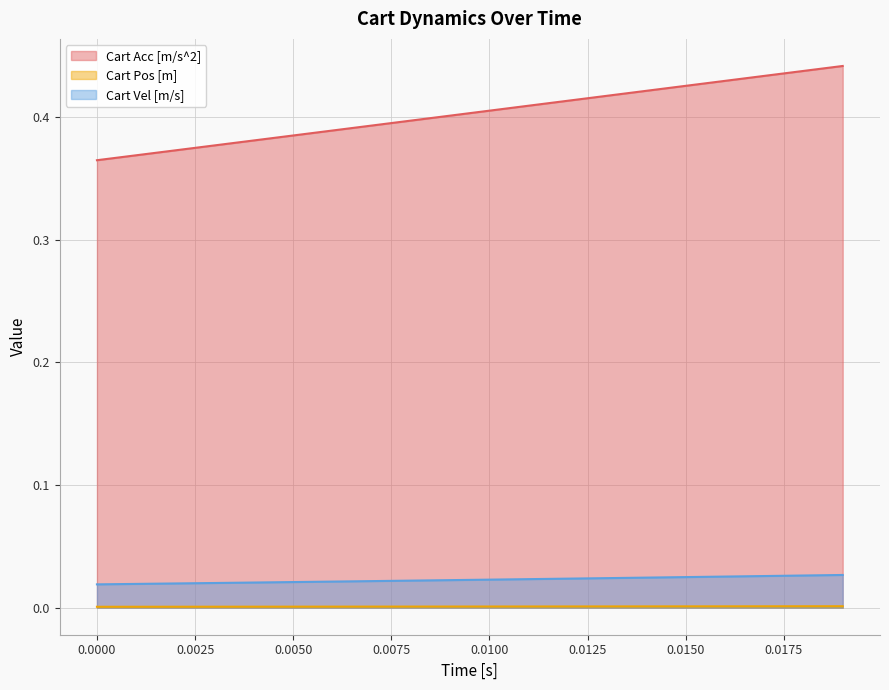

Does the chart display data point markers on the line(s)?

No